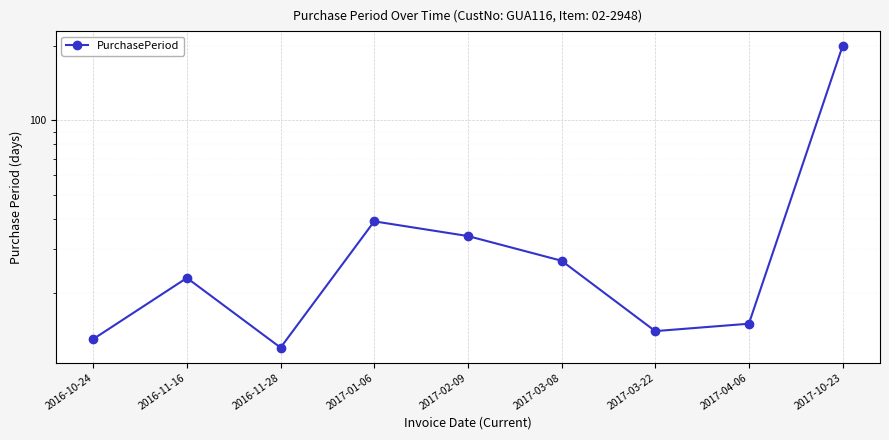

What position from the right is 2017-01-06?

6